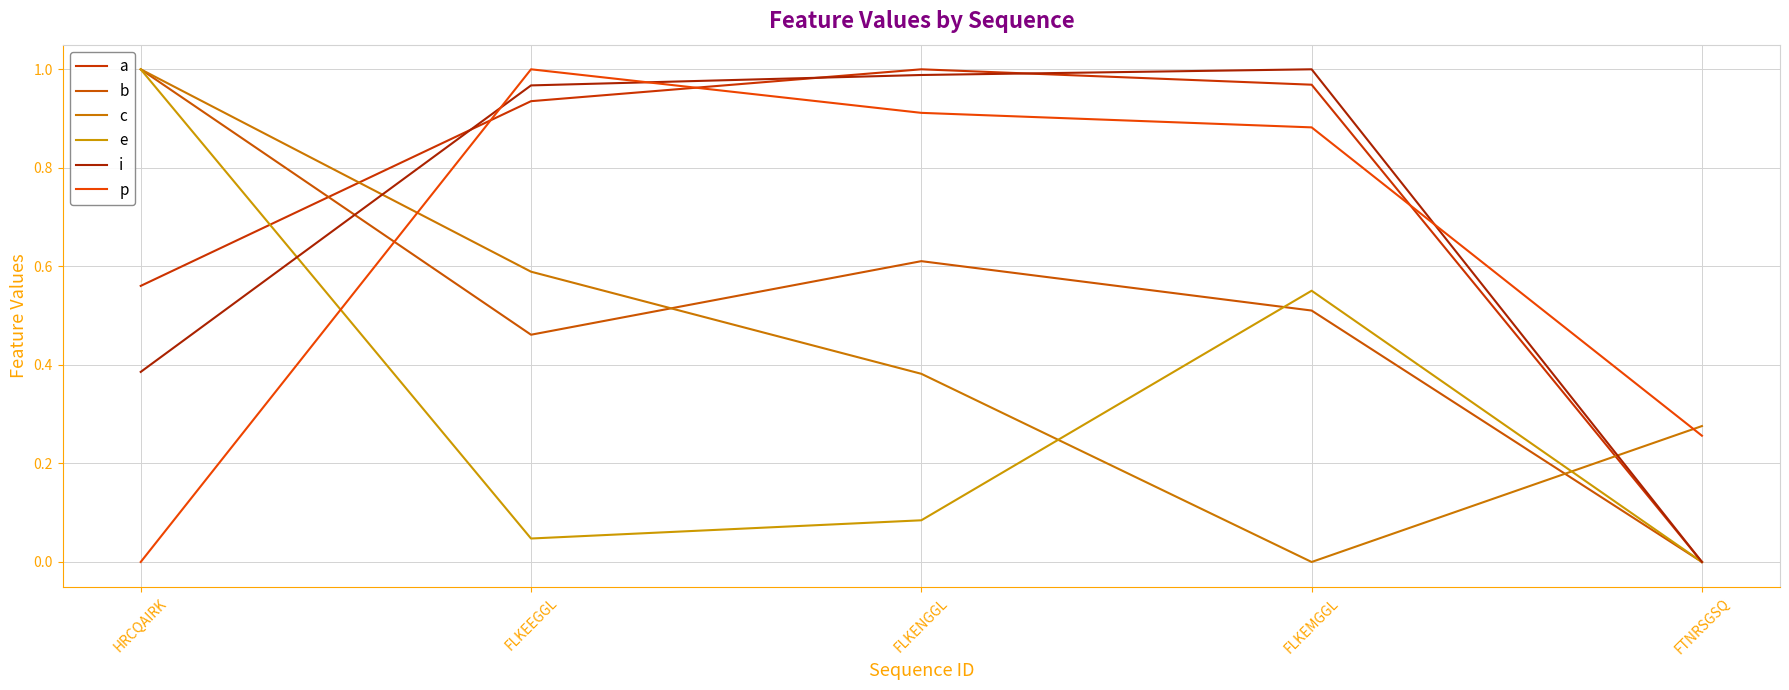

True or false: i has more than 1 points higher than both neighbors.

False